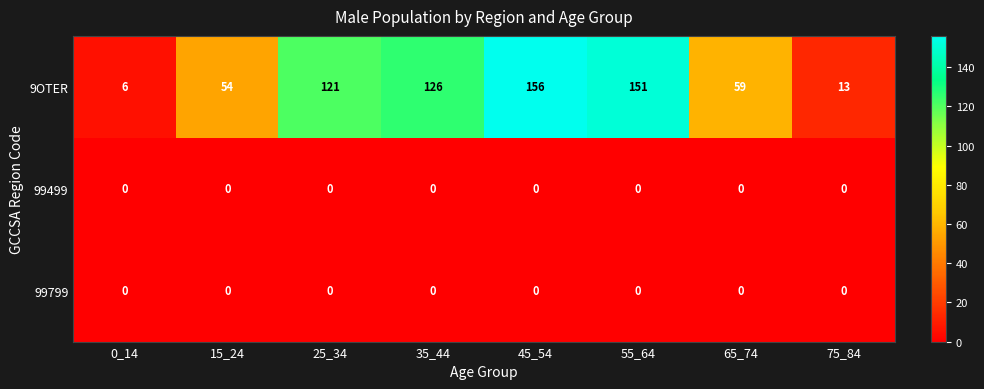

Which label corresponds to the largest value in the chart?

45_54